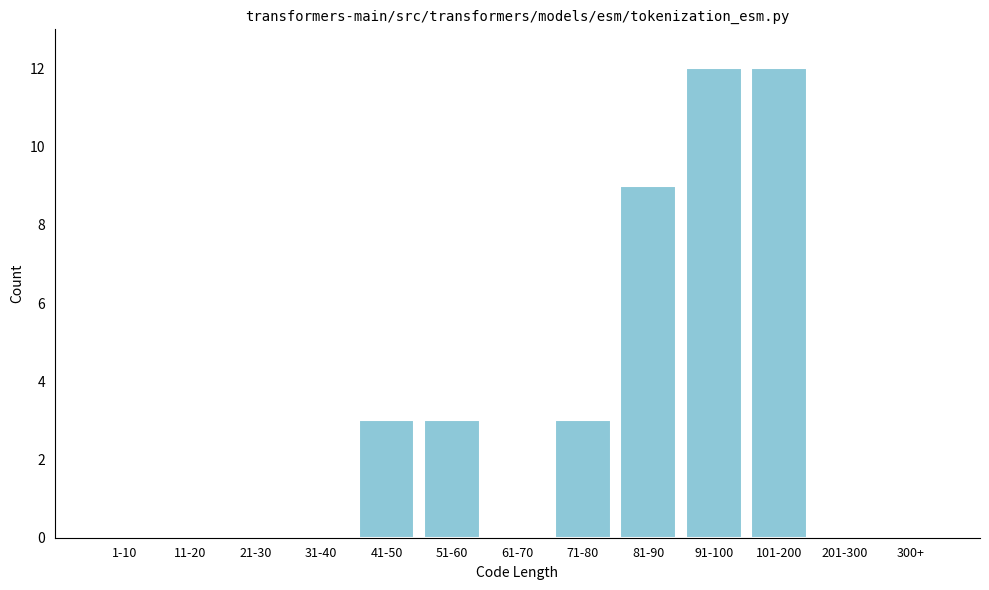

Reading left to right, transcribe all the data shown in this chart.

1-10=0	11-20=0	21-30=0	31-40=0	41-50=3	51-60=3	61-70=0	71-80=3	81-90=9	91-100=12	101-200=12	201-300=0	300+=0